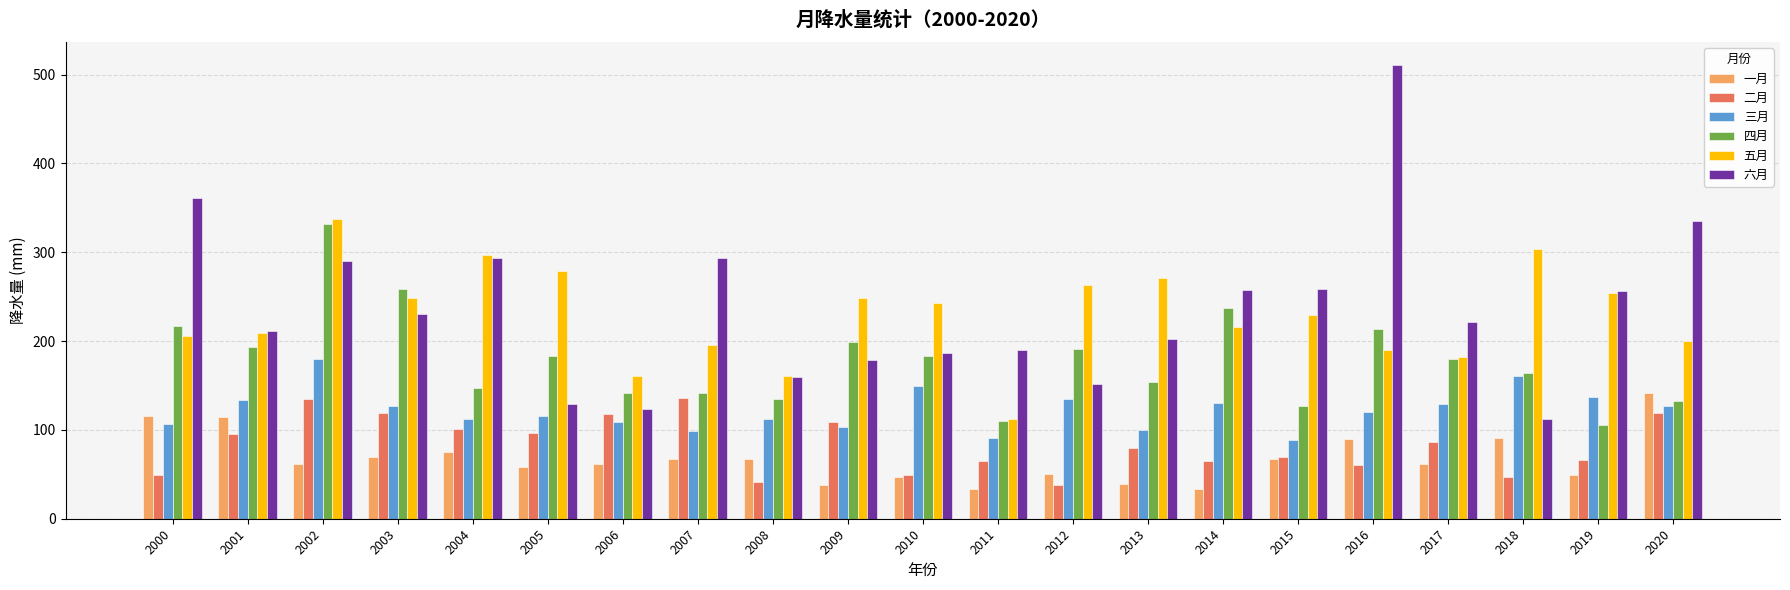

What is the difference between the highest and lowest values at 2018?

256.0